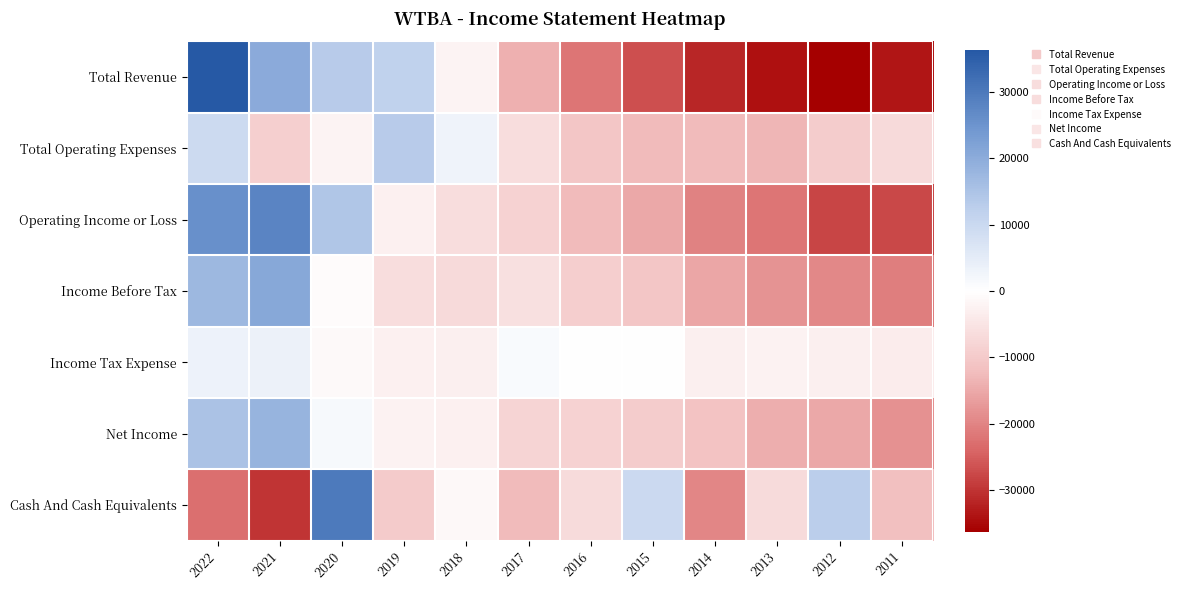

Reading left to right, list all the values displayed in this chart.

Total Revenue: 2022=36300	2021=20300	2020=13200	2019=11700	2018=-2200	2017=-14000	2016=-22000	2015=-26900	2014=-31700	2013=-34300	2012=-36300	2011=-33700
Total Operating Expenses: 2022=9600	2021=-8800	2020=-2100	2019=13300	2018=3000	2017=-6500	2016=-10600	2015=-12700	2014=-12600	2013=-13300	2012=-9400	2011=-7000
Operating Income or Loss: 2022=25600	2021=28000	2020=14200	2019=-2800	2018=-6300	2017=-8500	2016=-12500	2015=-15300	2014=-20200	2013=-22100	2012=-28000	2011=-27700
Income Before Tax: 2022=17300	2021=20800	2020=-700	2019=-6400	2018=-7000	2017=-5700	2016=-9100	2015=-10700	2014=-15400	2013=-17900	2012=-19300	2011=-20800
Income Tax Expense: 2022=3300	2021=3600	2020=-1000	2019=-2600	2018=-3100	2017=1300	2016=200	2015=0	2014=-3100	2013=-2400	2012=-2900	2011=-3600
Net Income: 2022=15150	2021=18350	2020=1450	2019=-2550	2018=-2750	2017=-8150	2016=-8250	2015=-9550	2014=-11250	2013=-14350	2012=-15250	2011=-18350
Cash And Cash Equivalents: 2022=-22750	2021=-30050	2020=30050	2019=-9850	2018=-1250	2017=-12650	2016=-6750	2015=9650	2014=-19750	2013=-6550	2012=12750	2011=-11850